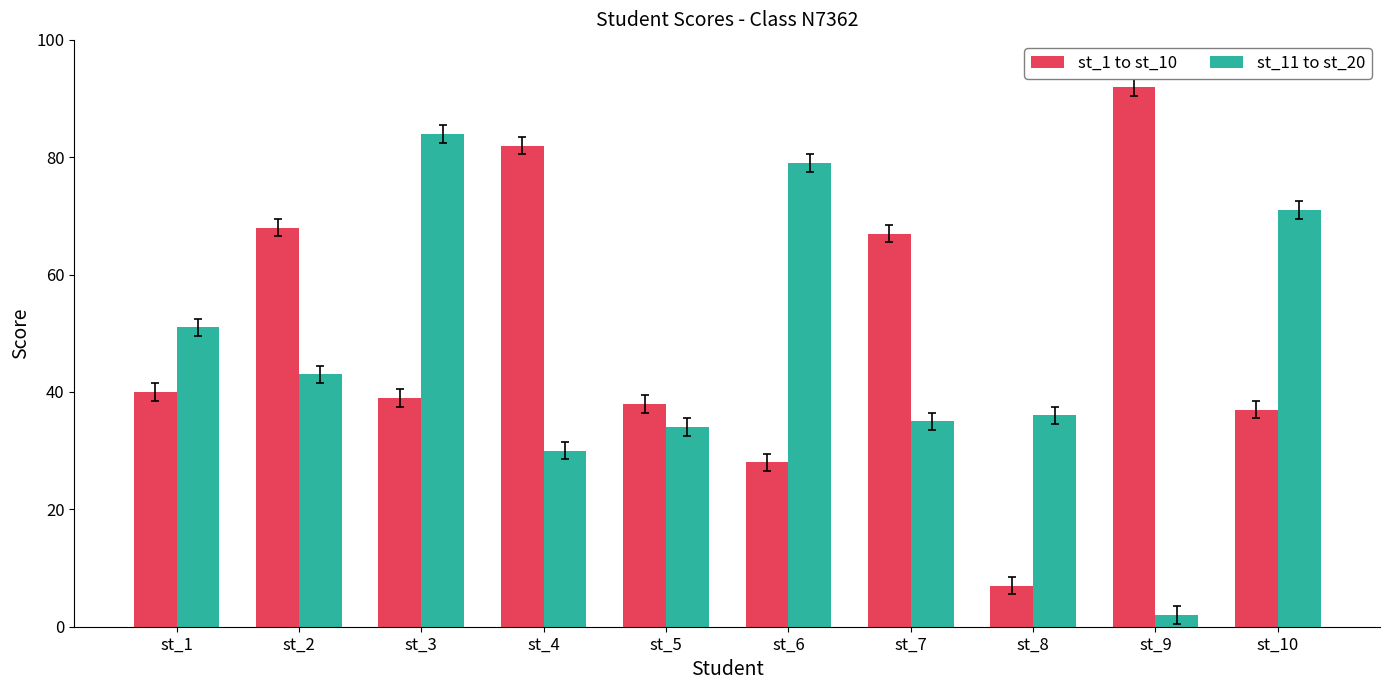

What is the difference between the highest and lowest values at st_10?

34